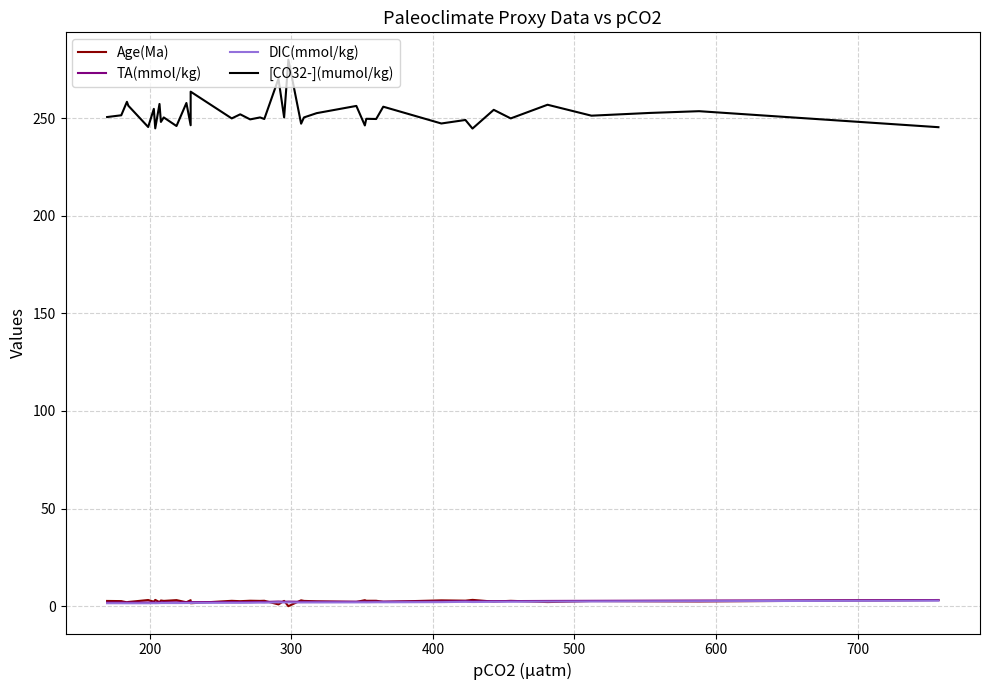

Which series has the largest total across all categories?

[CO32-](mumol/kg)